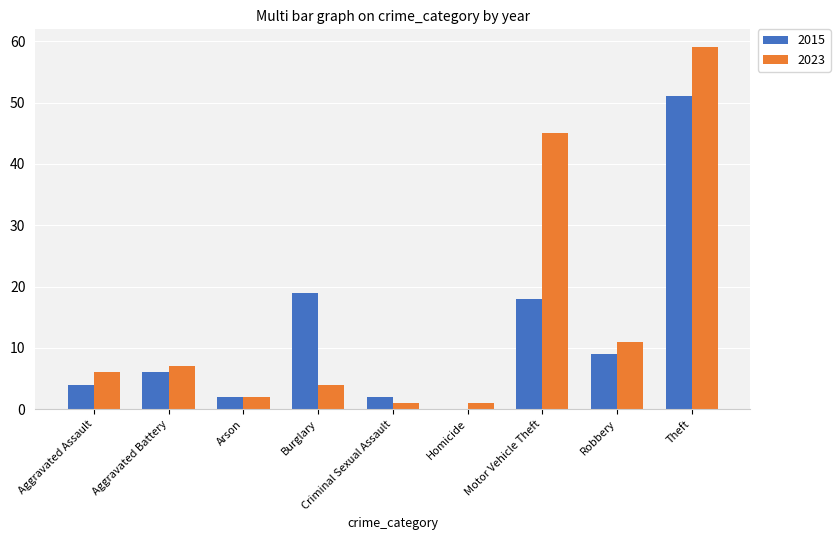

What is the sum of all 2023 values?

136